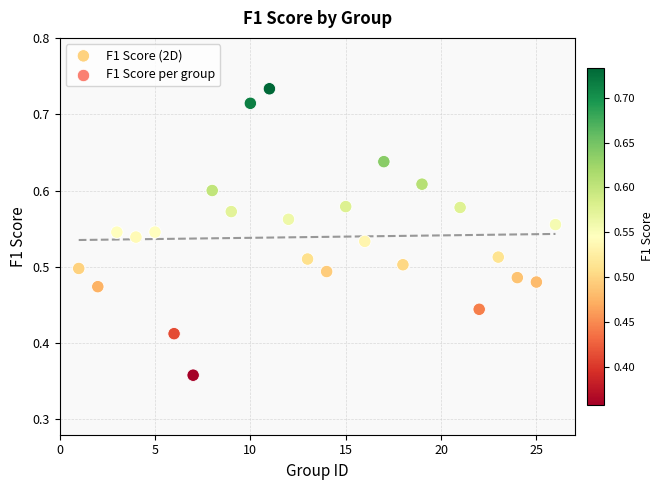

What is the range of X values (max minus min)?

25.0